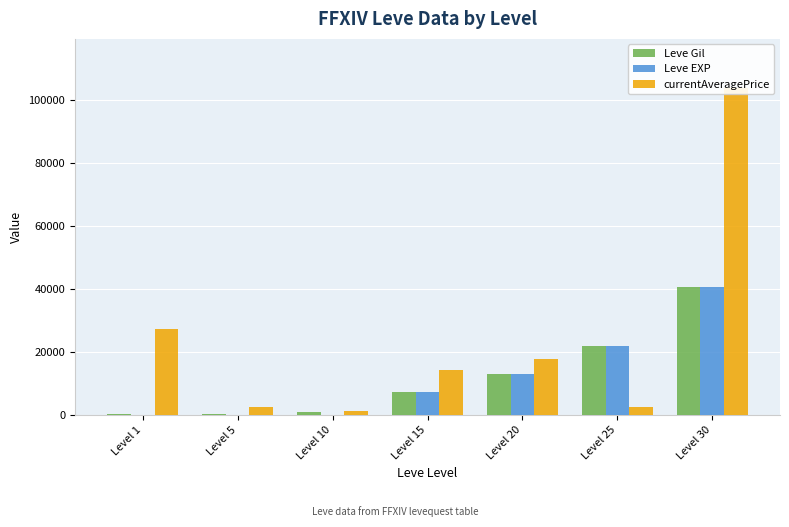

What is the smallest value displayed?

1